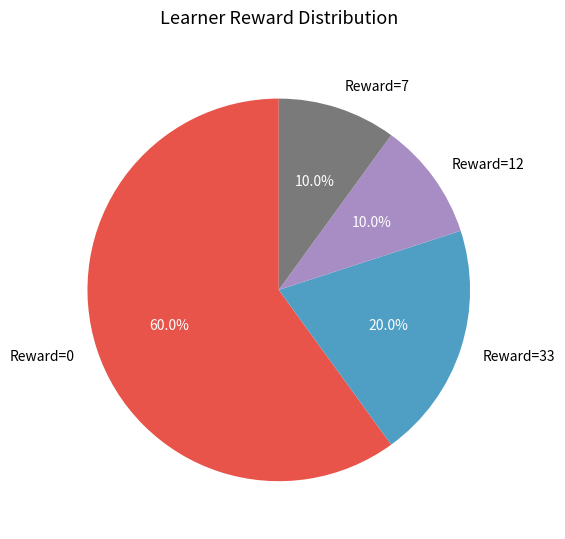

Does Reward=12 represent more than half of the total?

No